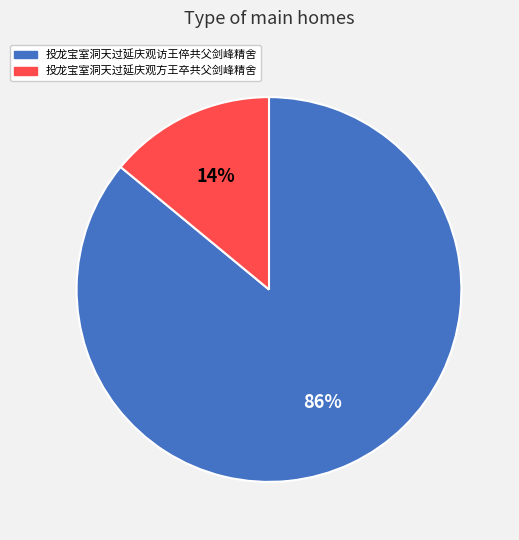

Which category has the biggest portion of the pie?

投龙宝室洞天过延庆观访王倅共父剑峰精舍